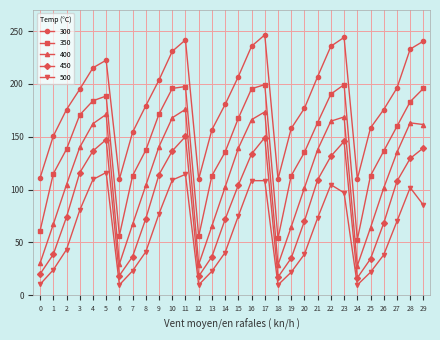

How many lines are shown in the chart?

5